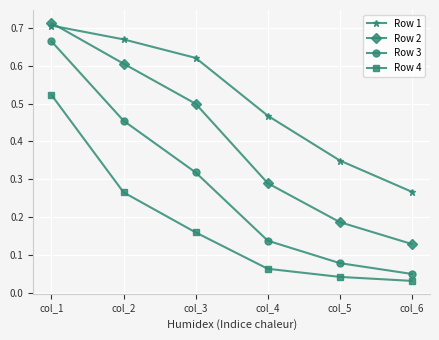

Is it true that Row 1 equals 0.1 at col_6?

False